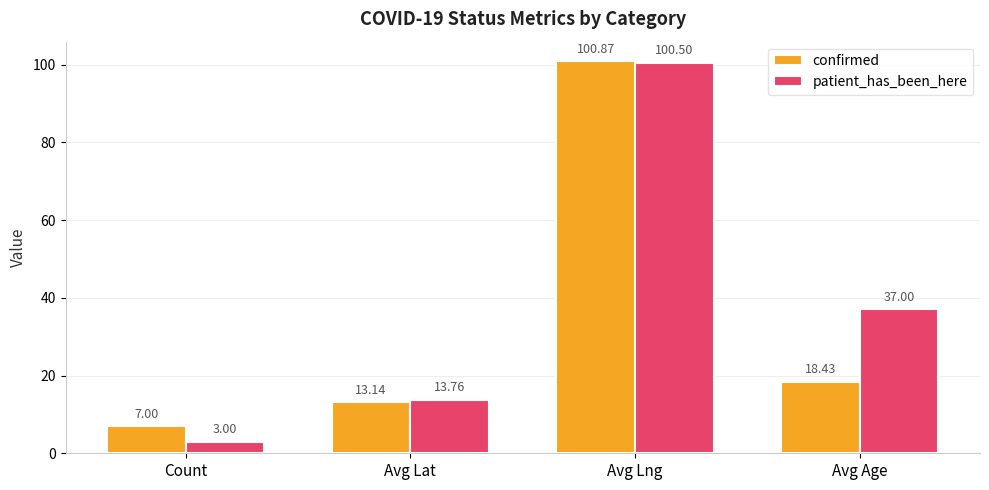

What is the label of the 1st bar from the left?

Count